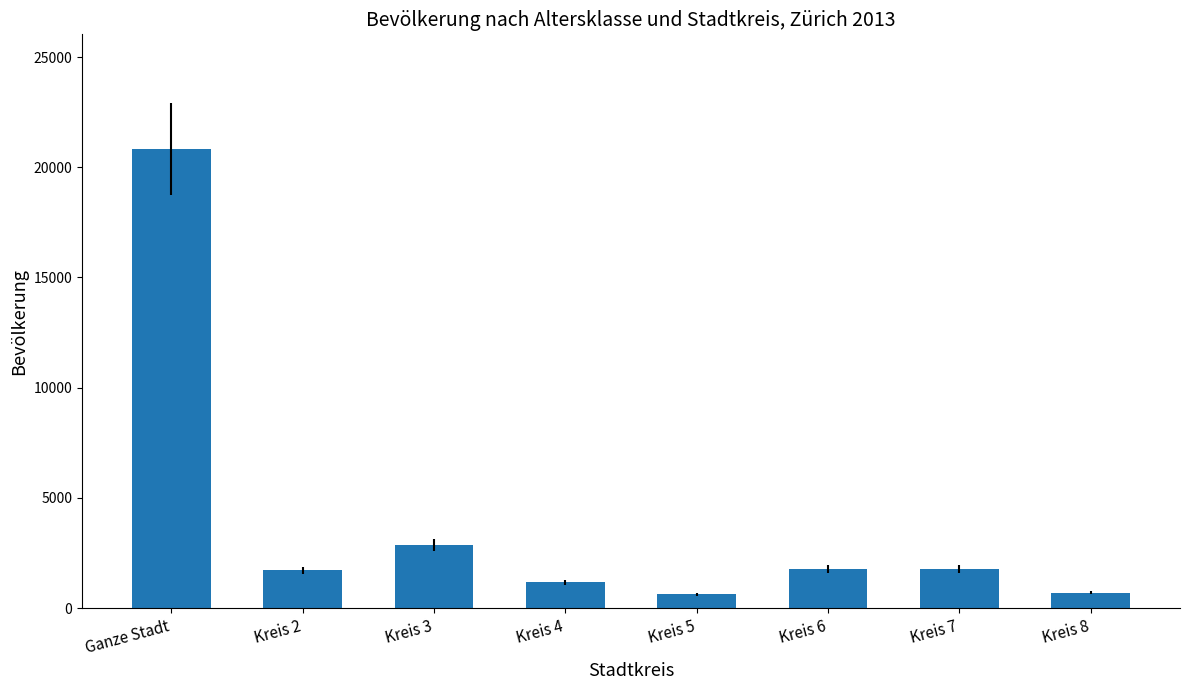

How many distinct data groups are displayed?

1